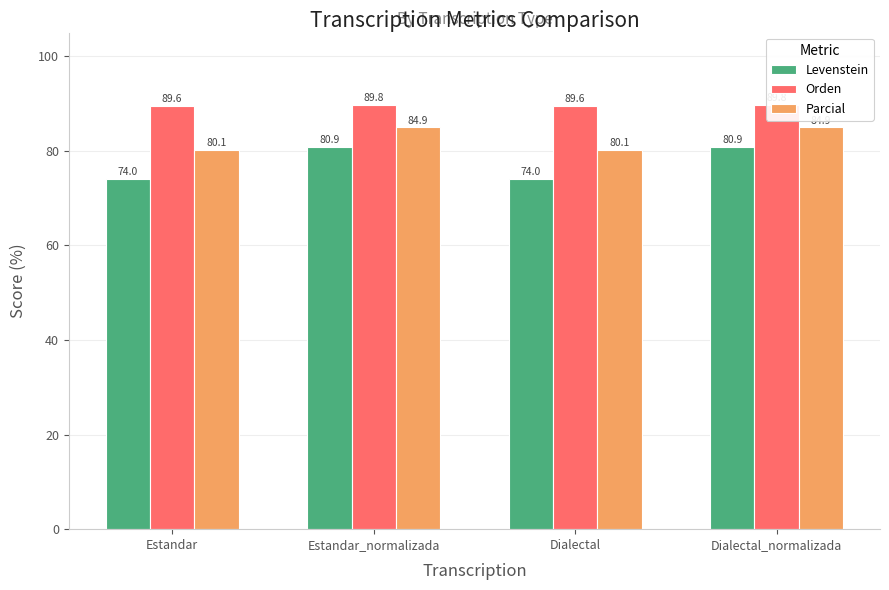

Rank the series by their maximum value, from lowest to highest.

Levenstein, Parcial, Orden